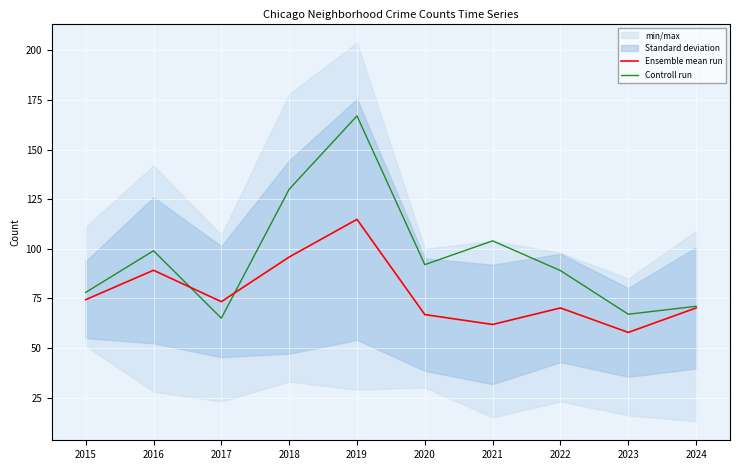

Reading left to right, transcribe all the data shown in this chart.

Ensemble mean run: 2015=74.3	2016=89.2	2017=73.3	2018=95.8	2019=114.8	2020=66.8	2021=61.8	2022=70.2	2023=57.8	2024=70.2
Controll run: 2015=78.0	2016=99.0	2017=65.0	2018=130.0	2019=167.0	2020=92.0	2021=104.0	2022=89.0	2023=67.0	2024=71.0